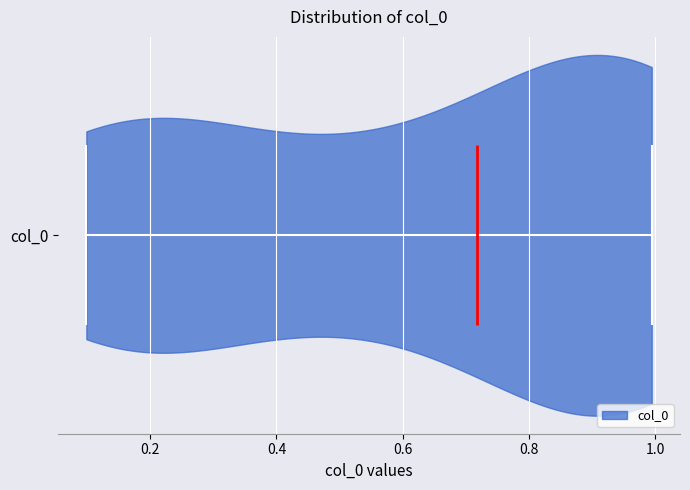

Read this violin plot against the x-axis: where its median line is, and the lowest and highest points the violin reaches. The values are not printed on the chart, so give them approximately, as read against the axis.

median line 0.72, lowest point 0.10, highest point 1.00